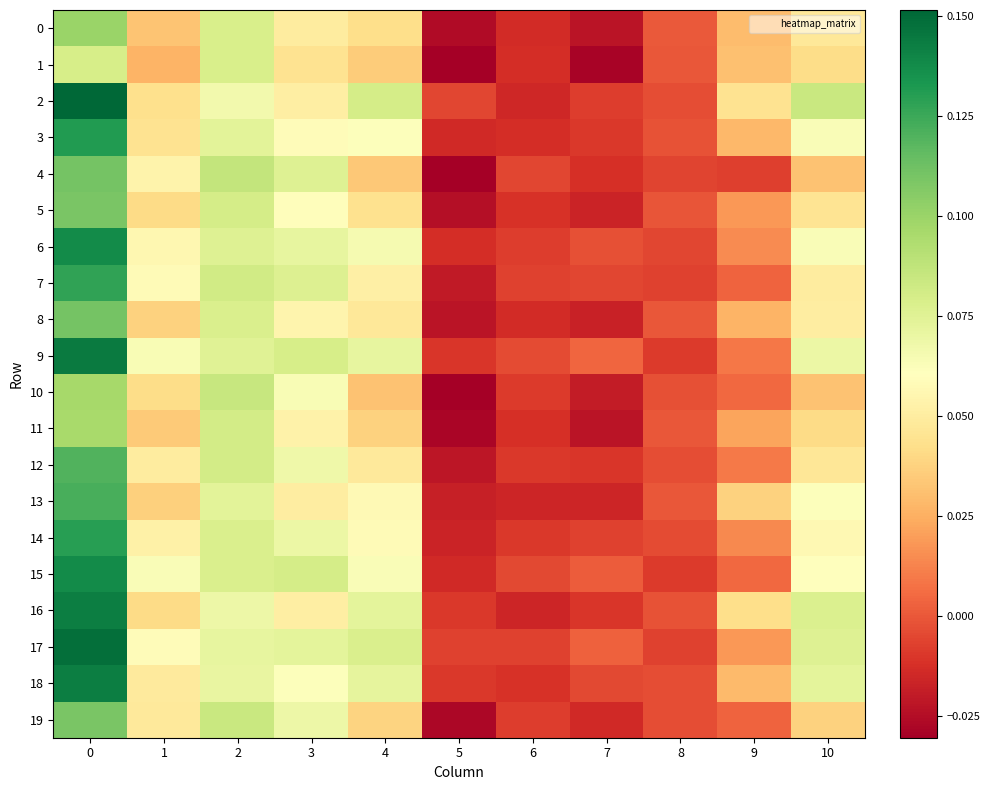

List the series in order of their peak value, highest first.

2, 17, 9, 16, 18, 15, 6, 3, 14, 7, 13, 12, 8, 4, 5, 19, 0, 10, 11, 1